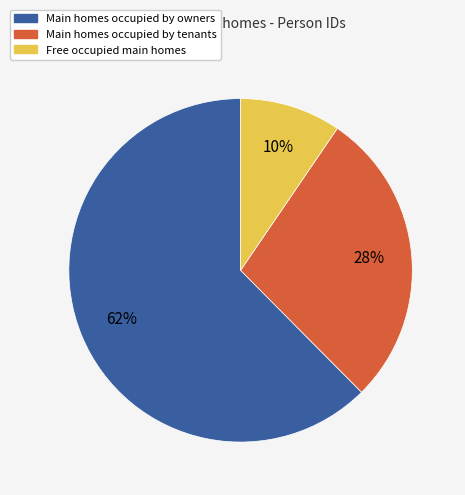

How many segments does this pie chart have?

3